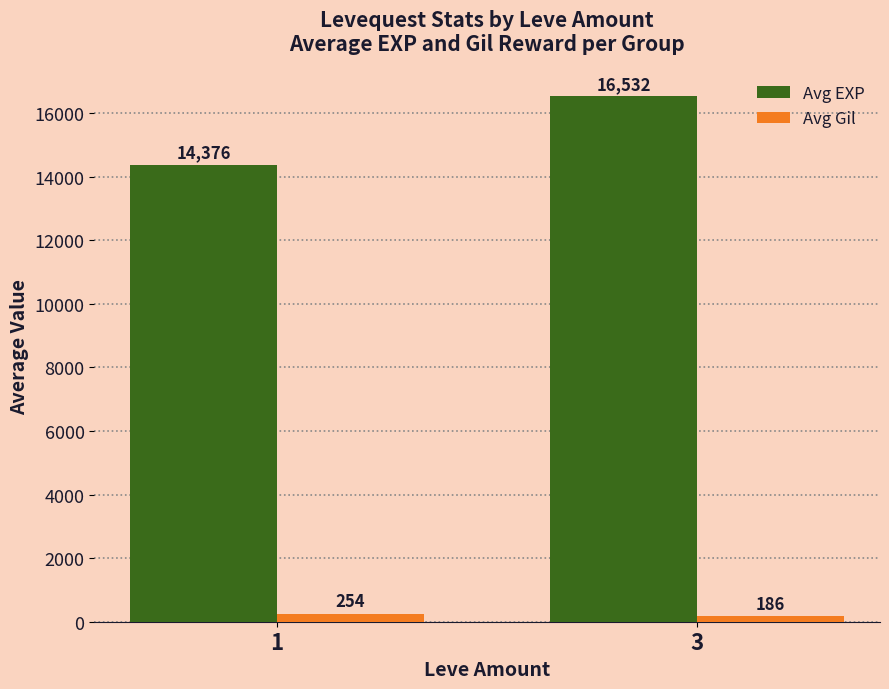

How many data points in Avg Gil are less than 254?

1